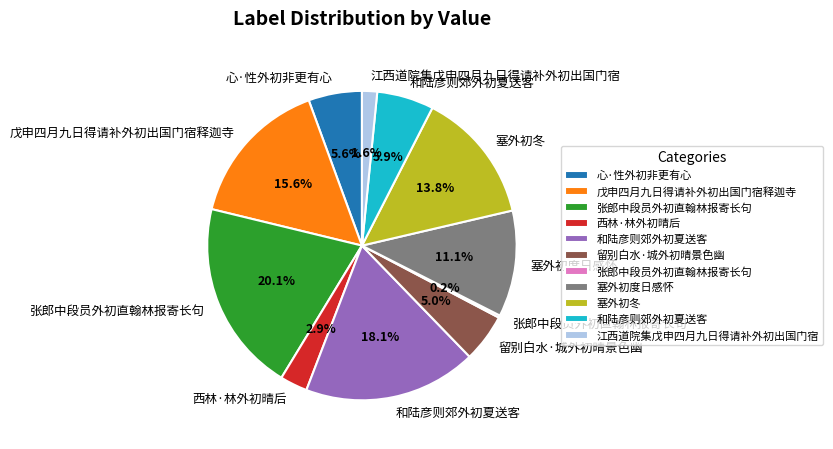

Is there a majority slice in this chart?

No